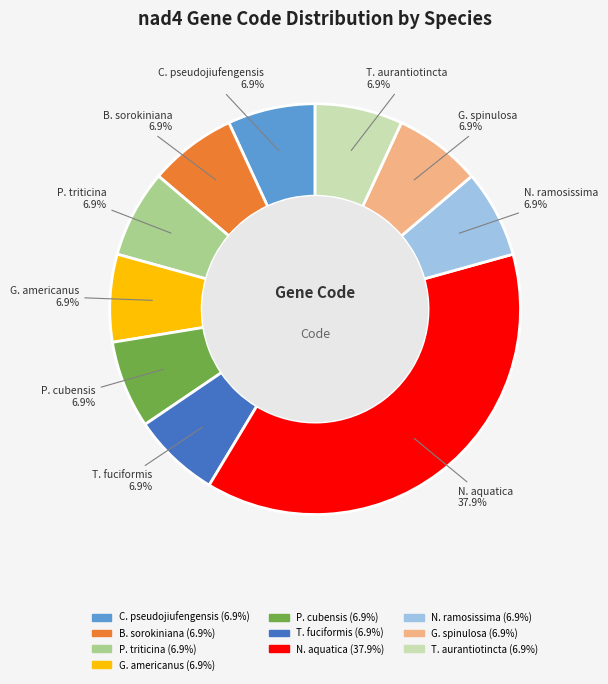

What is the largest slice in the pie chart?

N. aquatica